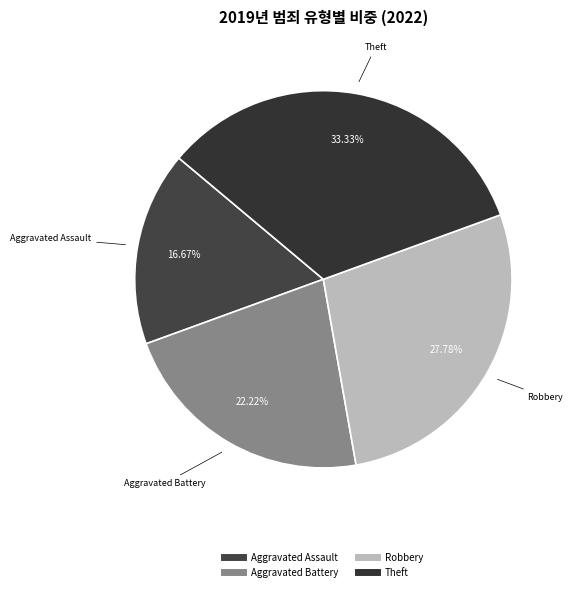

To the nearest percent, what is the difference between the largest and smallest slice percentages?

17%